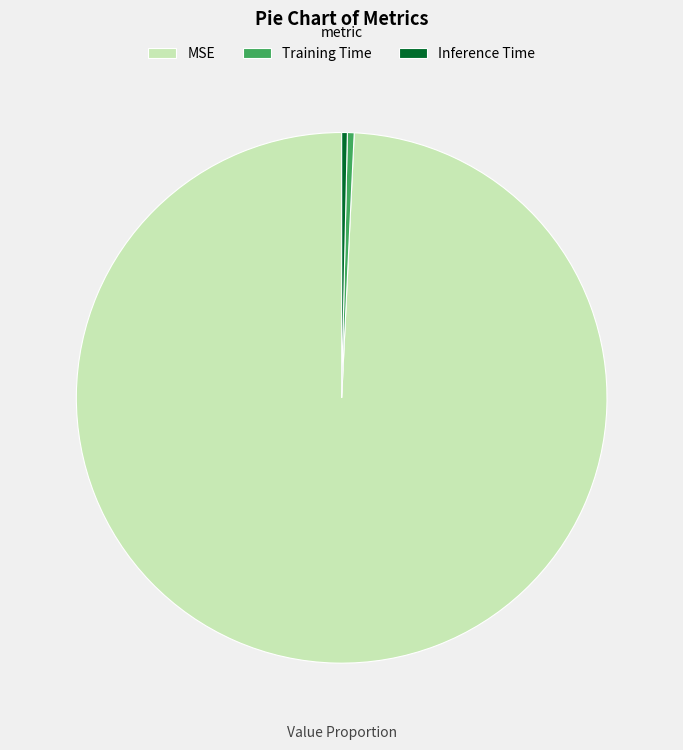

How many slices are in this pie chart?

3